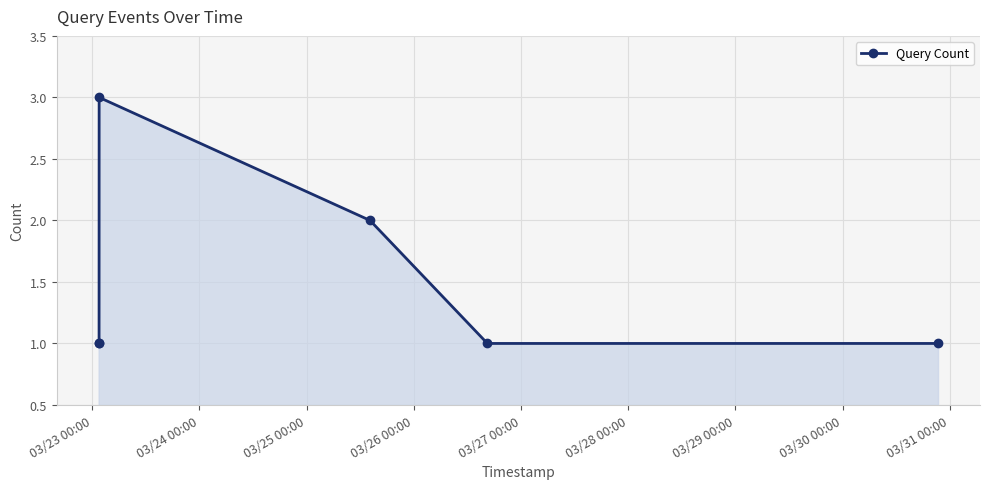

What is the difference between the maximum and minimum values?

2